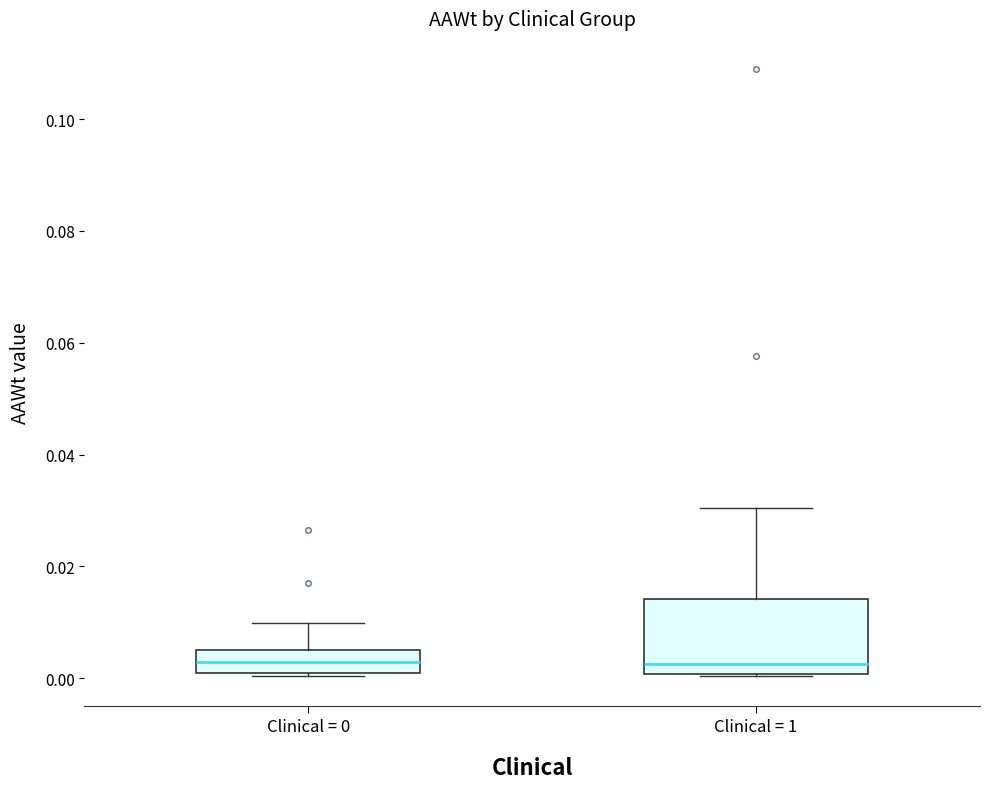

Comparing the boxes themselves (not the whiskers), which one is the tallest?

Clinical = 1